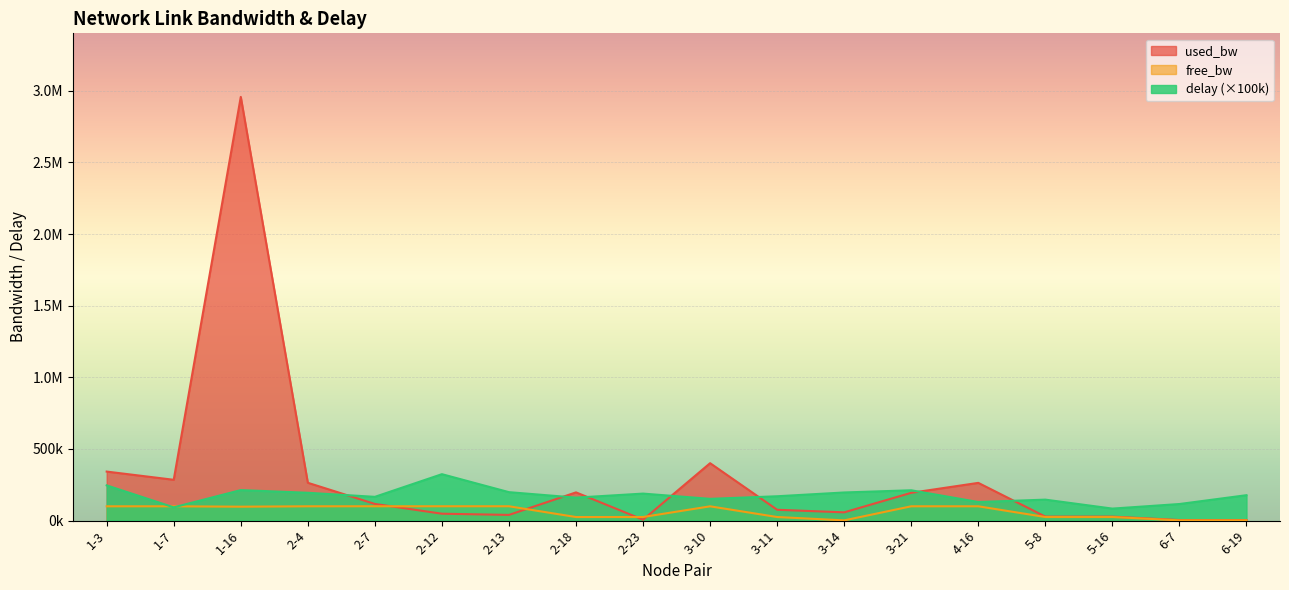

Does the chart display data point markers on the line(s)?

No